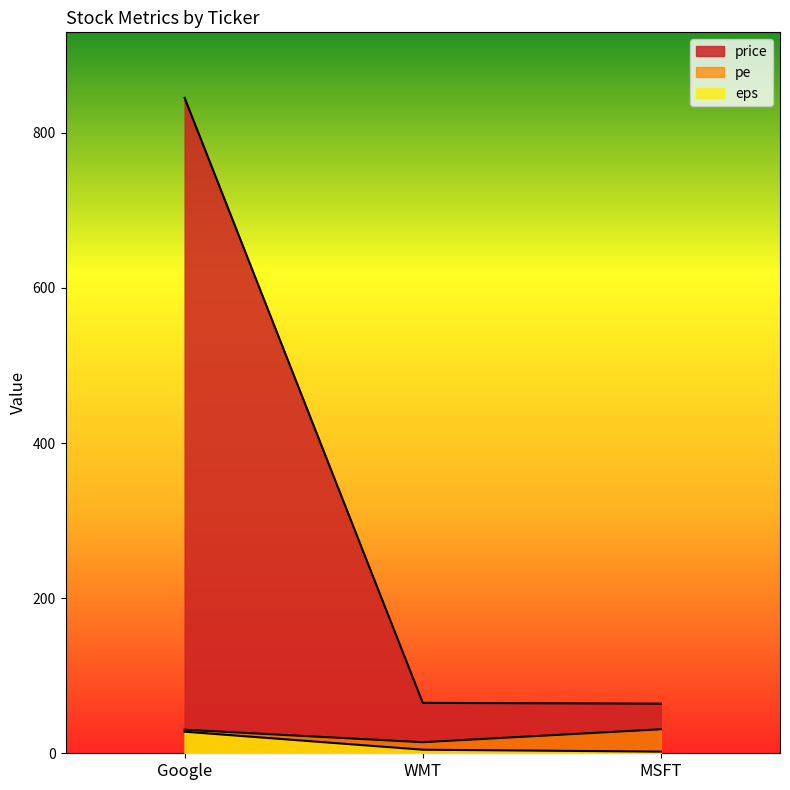

At how many categories does at least one series exceed 569?

1